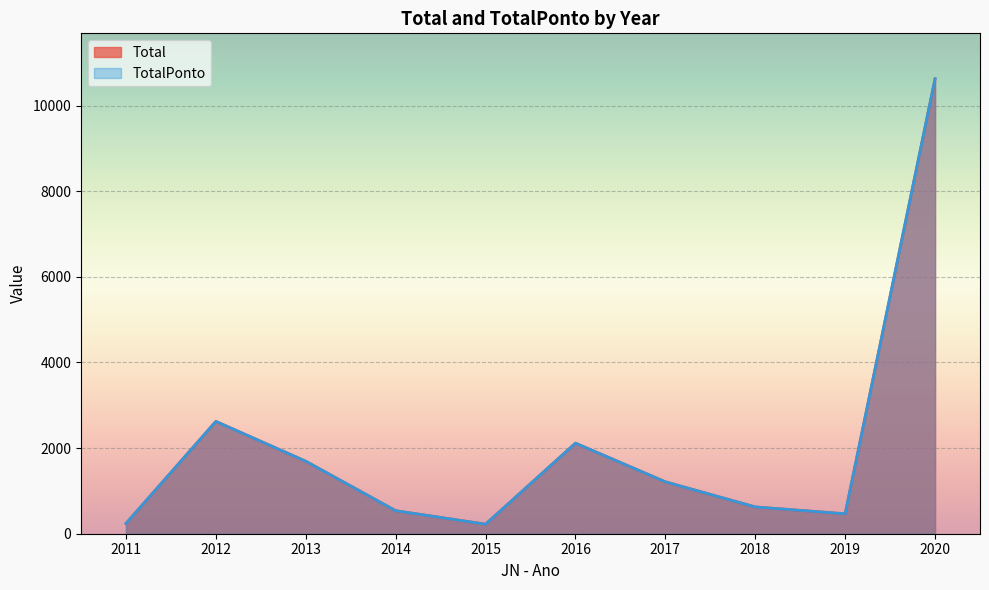

List the series in order of their peak value, lowest first.

Total, TotalPonto